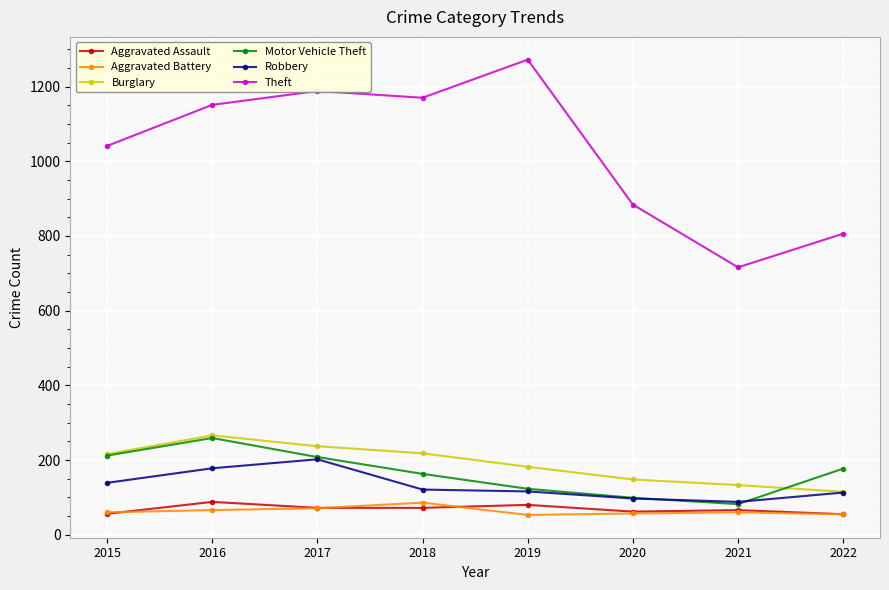

What is the value of the Burglary point at the 5th from the left?

182